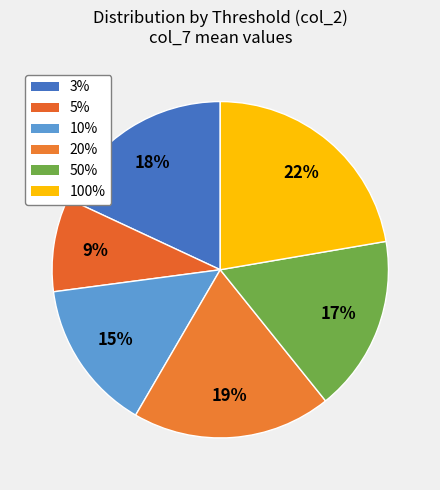

Is it true that 5% is 8% of the pie?

False